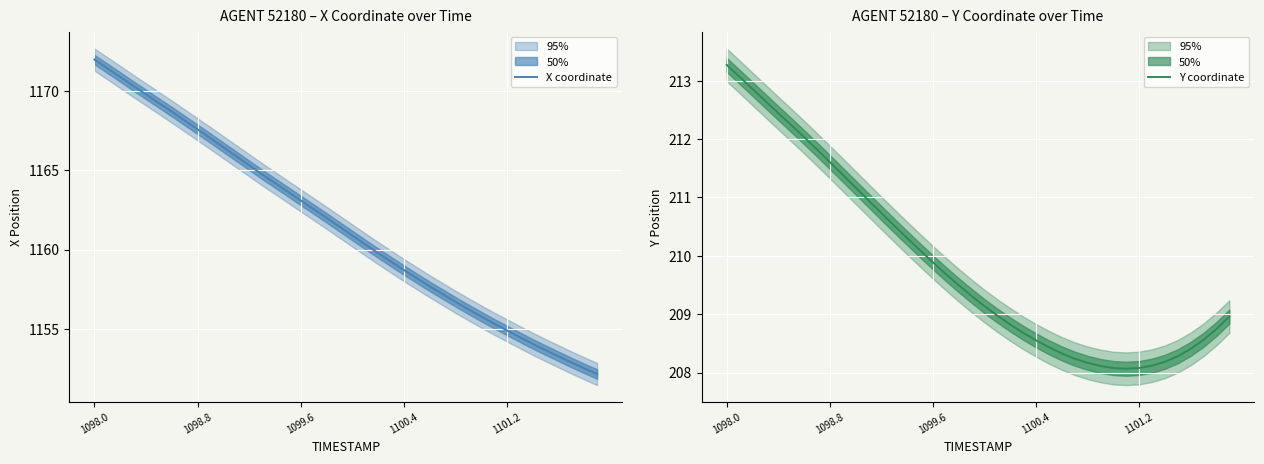

How many lines are shown in the chart?

2